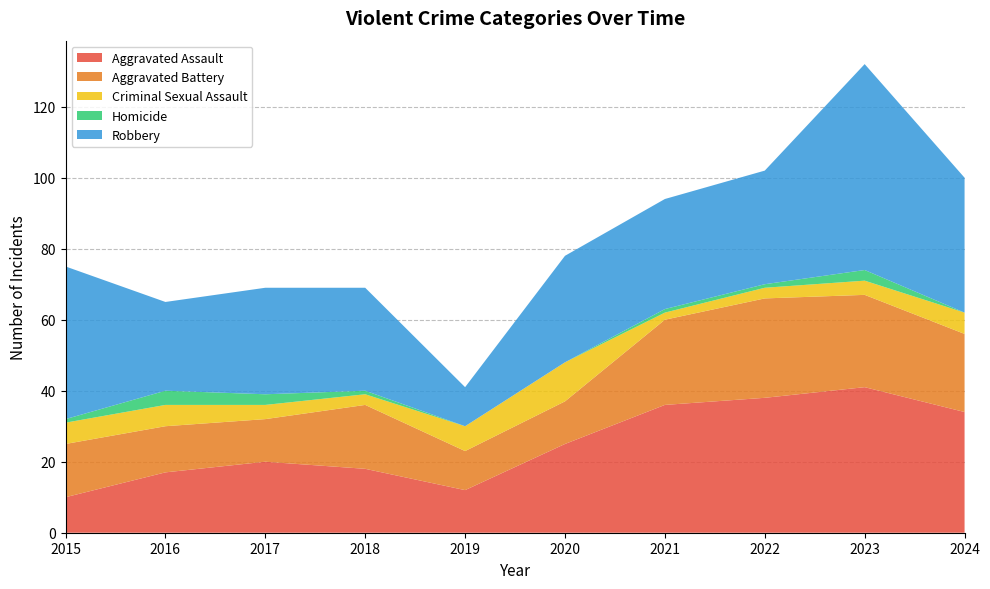

Reading left to right, extract all data points from this chart.

Aggravated Assault: 10	17	20	18	12	25	36	38	41	34
Aggravated Battery: 15	13	12	18	11	12	24	28	26	22
Criminal Sexual Assault: 6	6	4	3	7	11	2	3	4	6
Homicide: 1	4	3	1	0	0	1	1	3	0
Robbery: 43	25	30	29	11	30	31	32	58	38